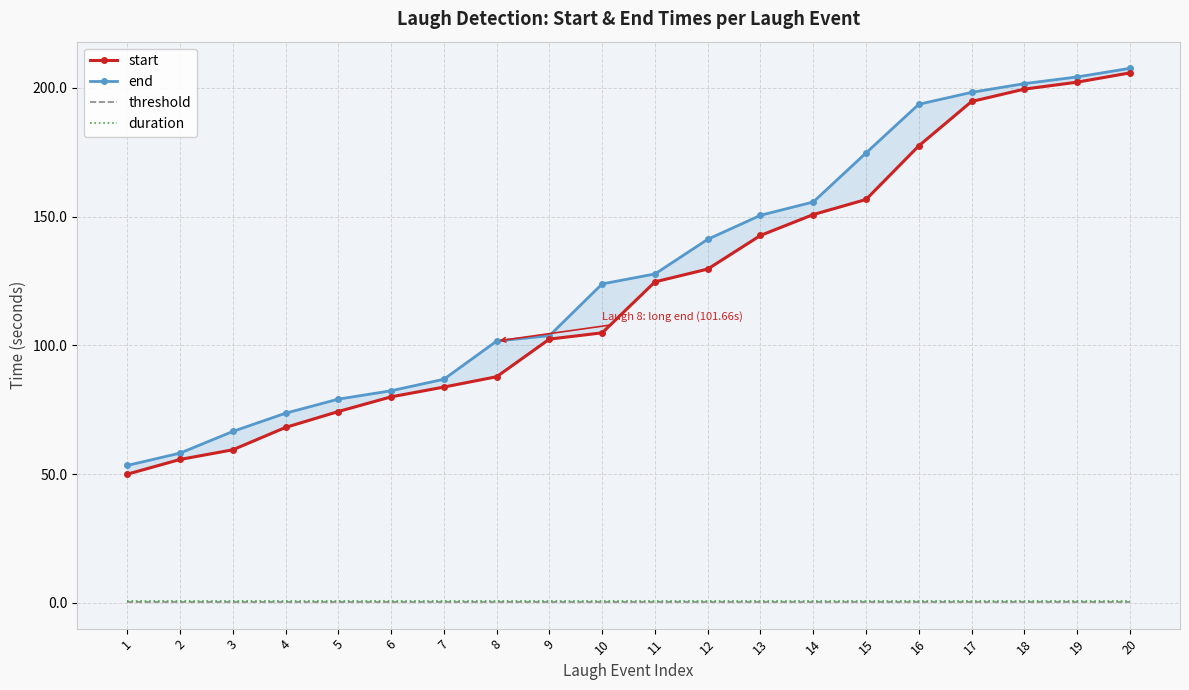

Does the chart have visible grid lines?

Yes